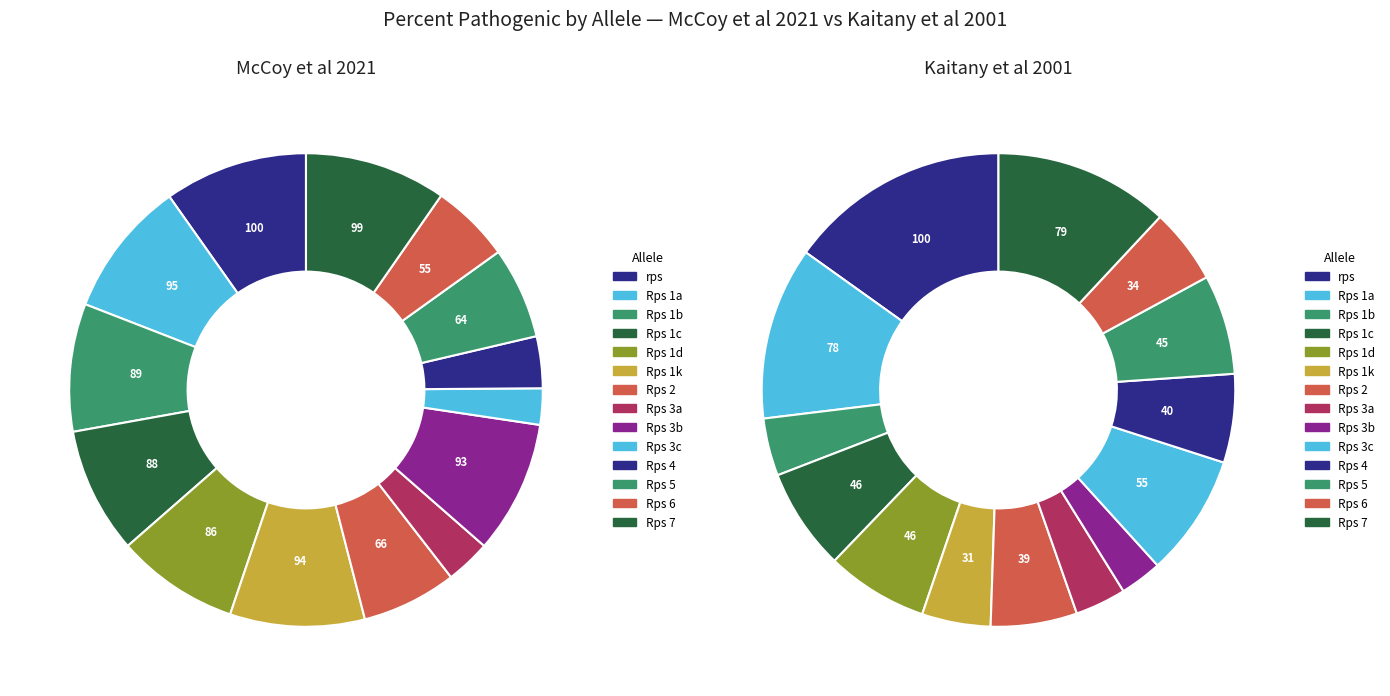

Count the number of slices in the pie.

14